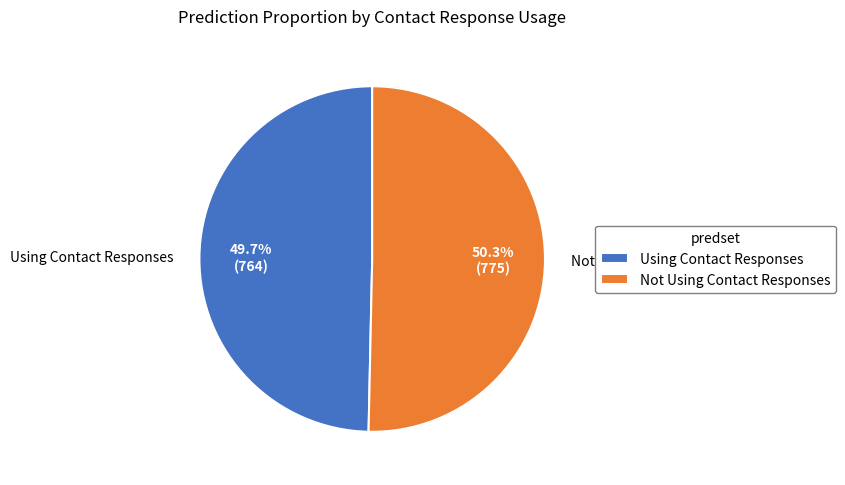

Count the number of slices in the pie.

2